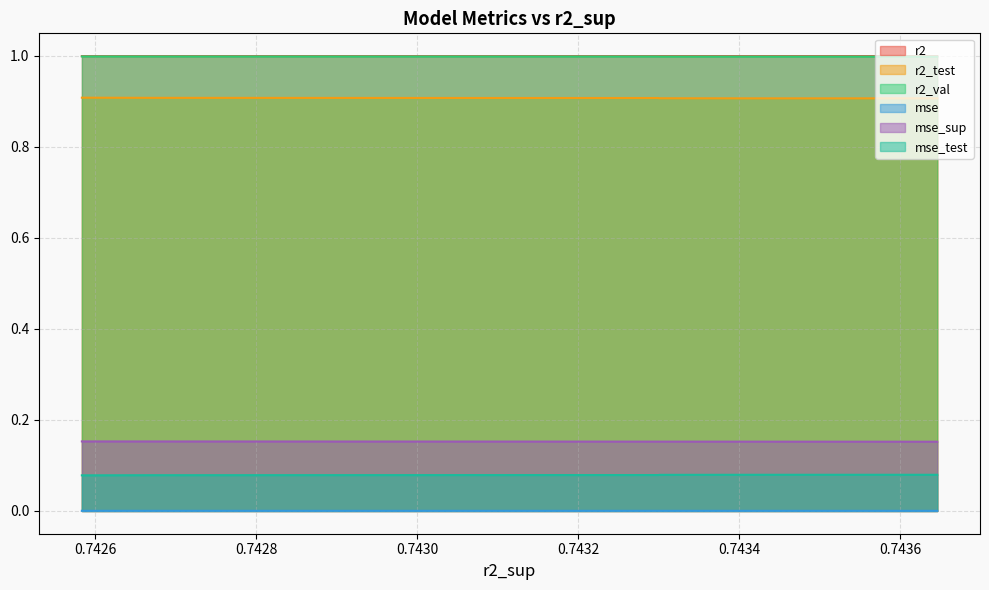

True or false: mse_test and mse intersect in this chart.

False